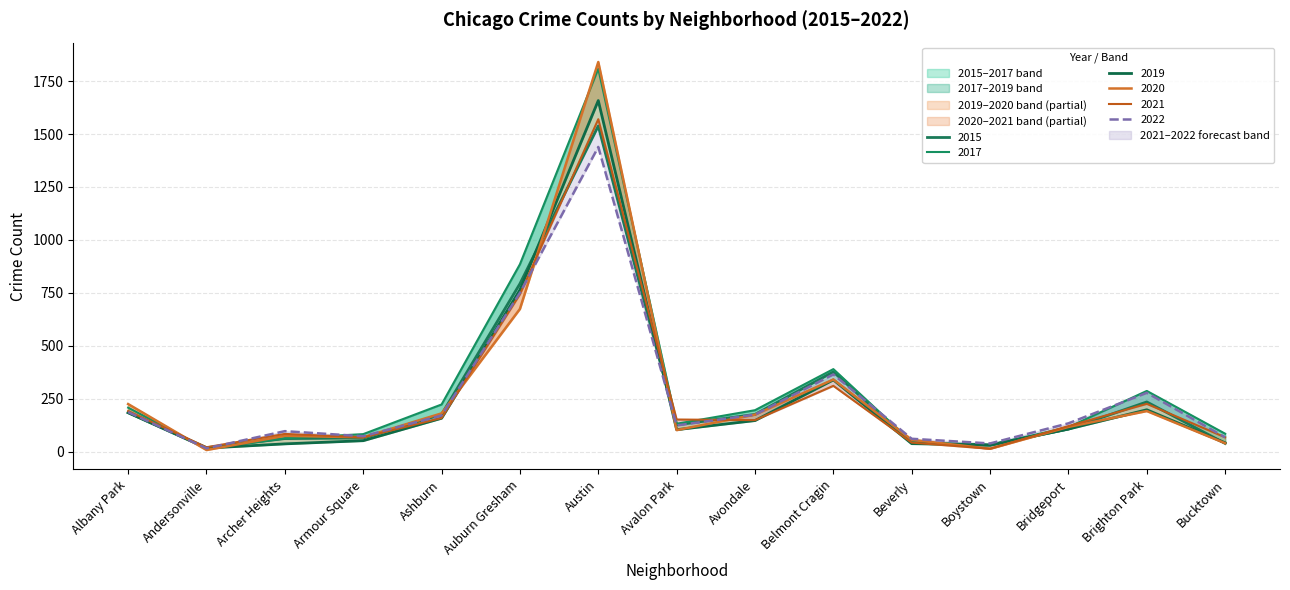

Which has a higher value, Avondale or Albany Park?

Albany Park